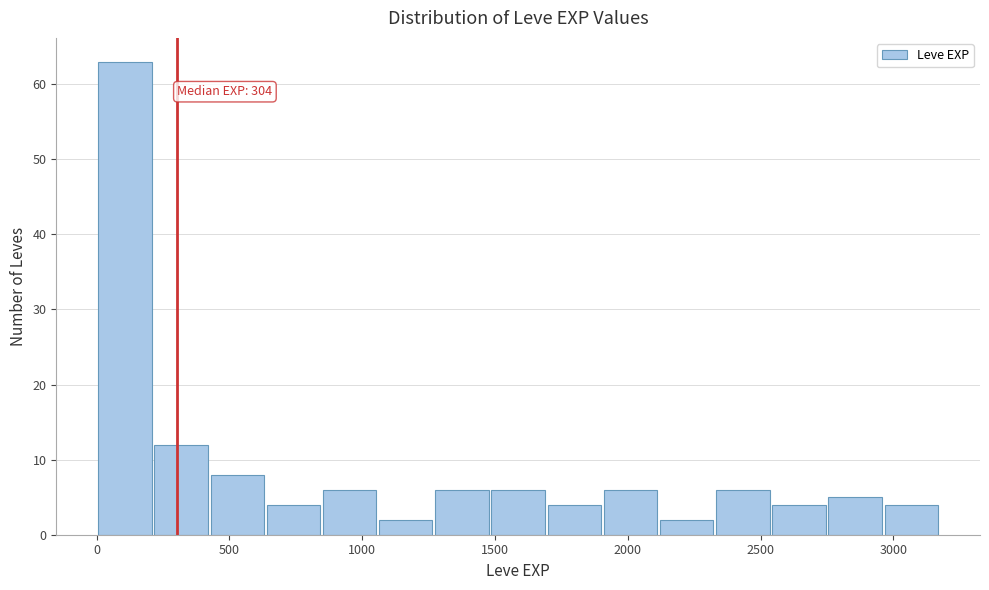

Which range on the x-axis has the tallest bar?

0 to 200